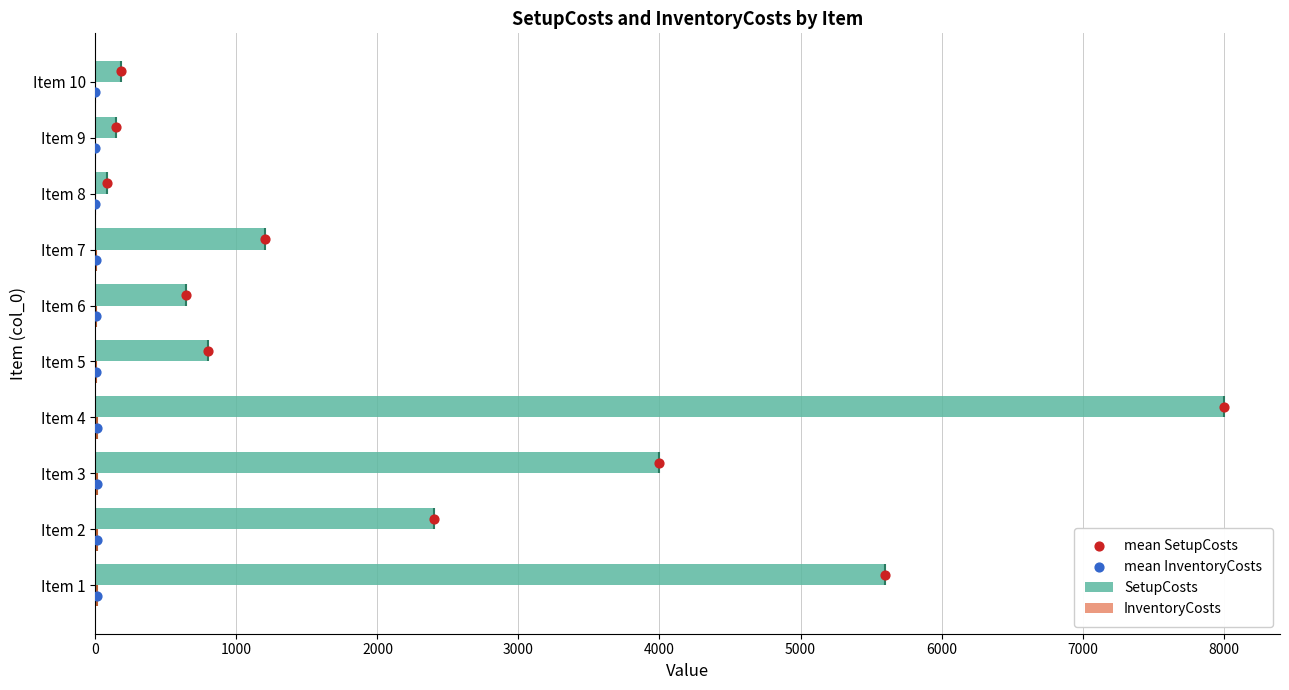

Which series contains the lowest Y value?

mean InventoryCosts